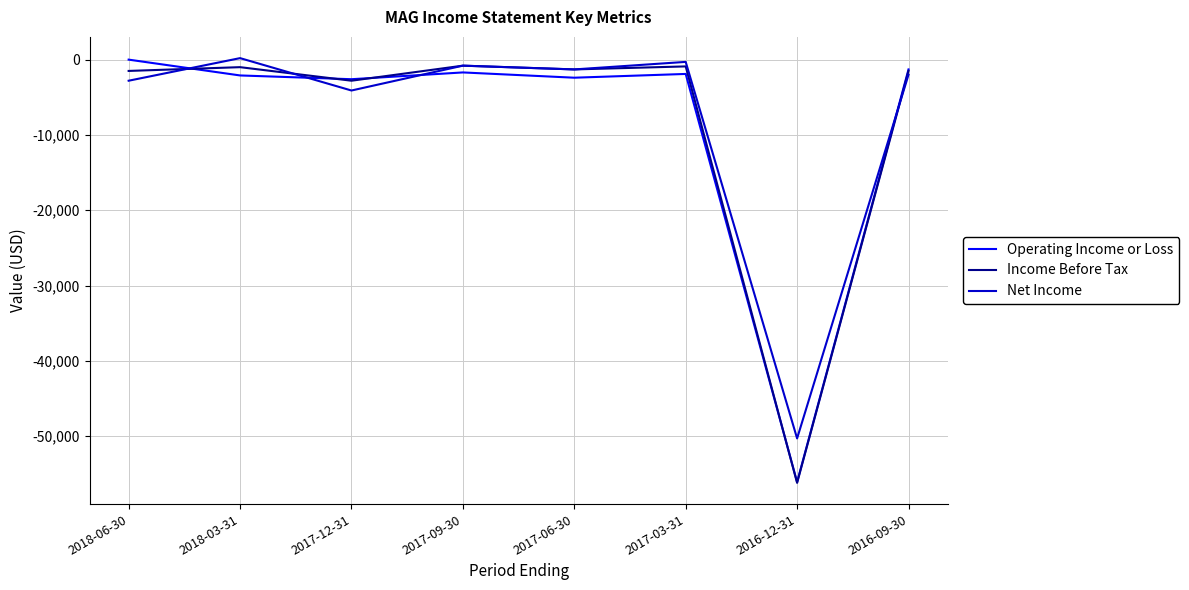

Which series has the largest range (max minus min)?

Operating Income or Loss